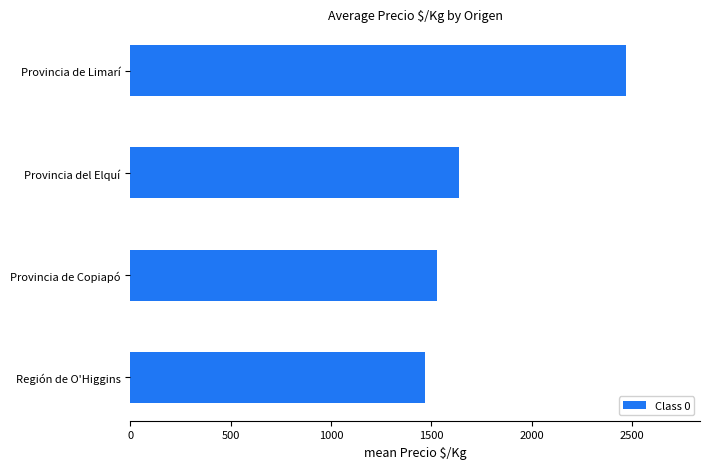

What is the sum of all values?

7098